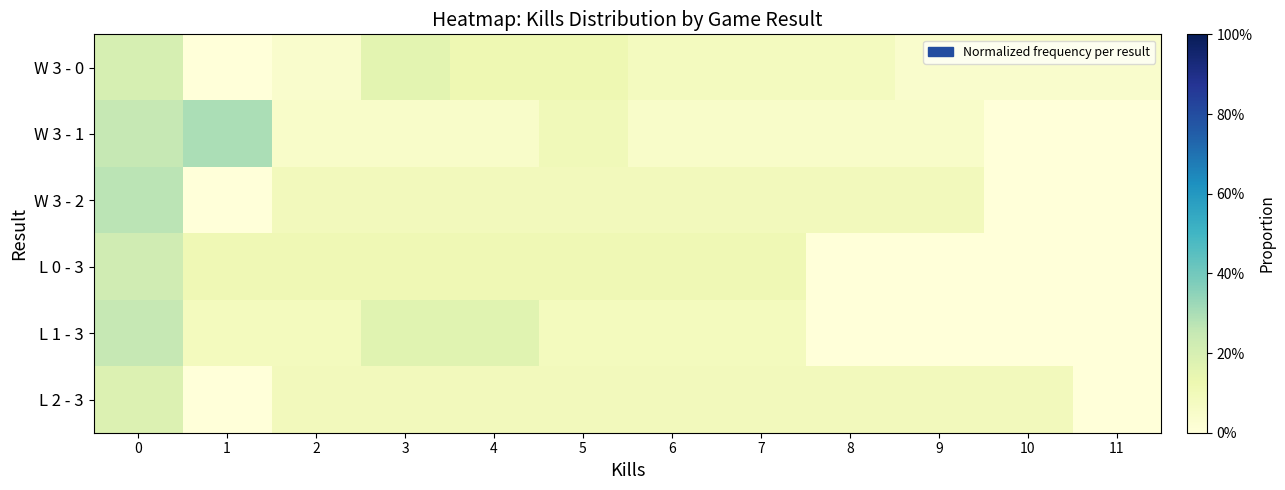

How many data points does each series have?

12